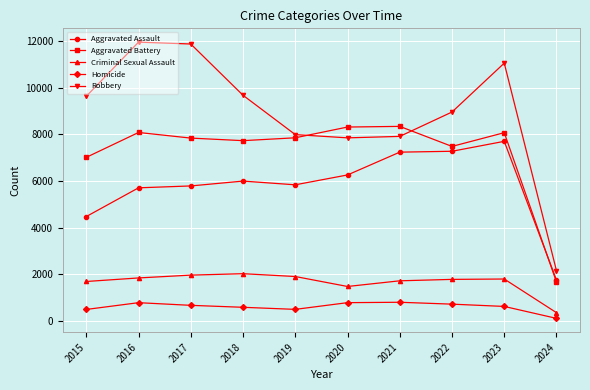

List the series in order of their peak value, lowest first.

Homicide, Criminal Sexual Assault, Aggravated Assault, Aggravated Battery, Robbery